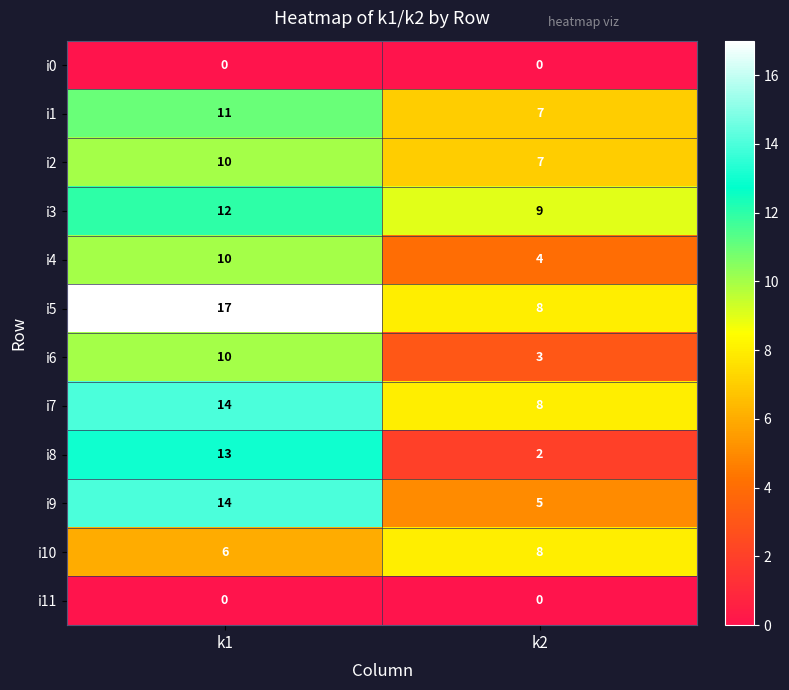

The value of i4 at k1 is 3. True or false?

False